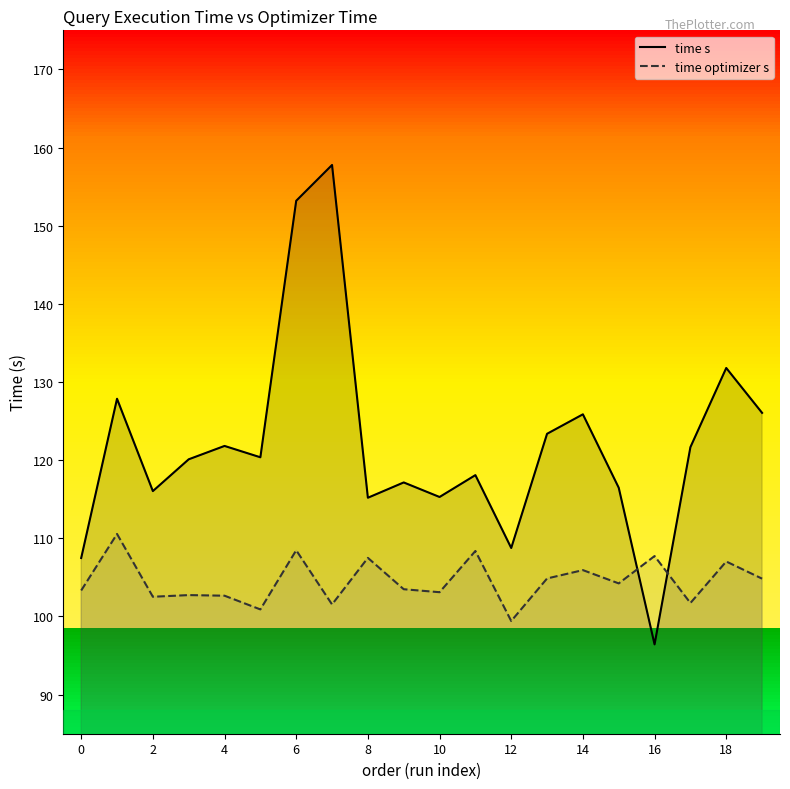

How many times do time optimizer s and time s cross each other?

2